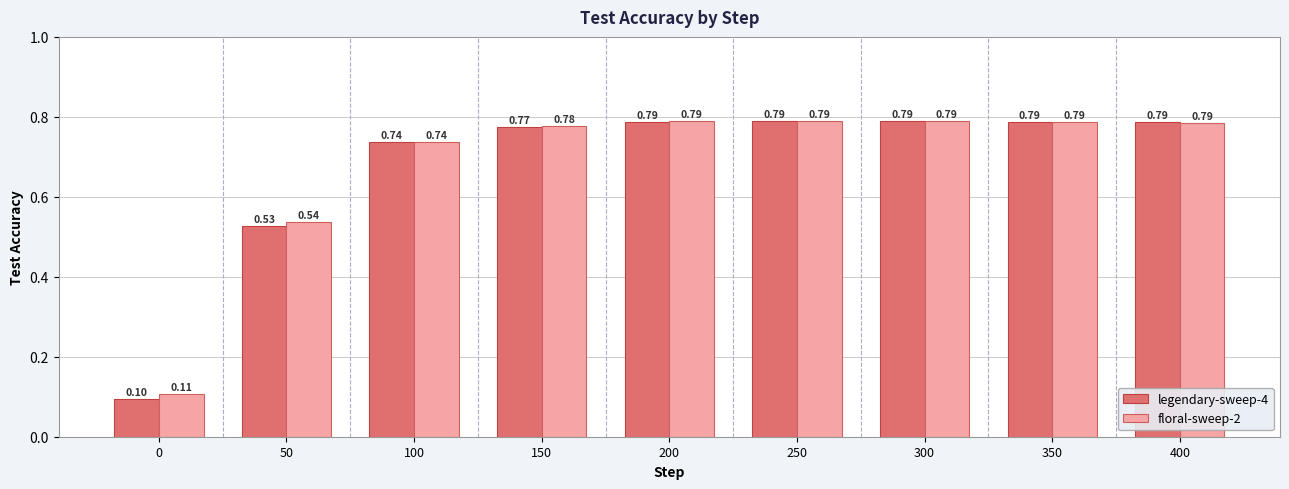

What is the difference between the maximum and second lowest values in the legendary-sweep-4 series?

0.3